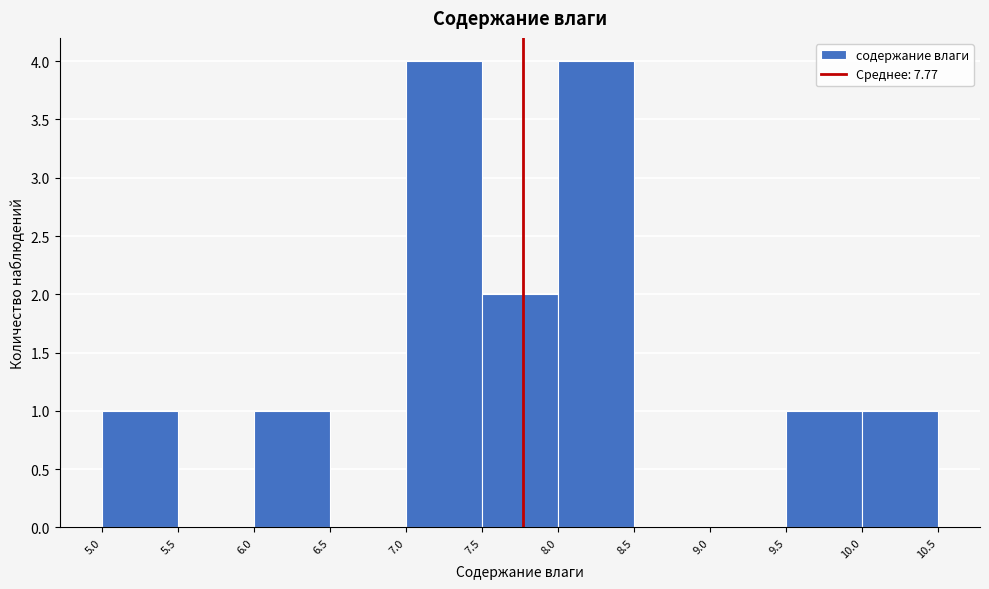

What is the height of the bar covering 8.0 to 8.5 on the x-axis? The values are not printed on the chart, so give them approximately, as read against the axis.

4